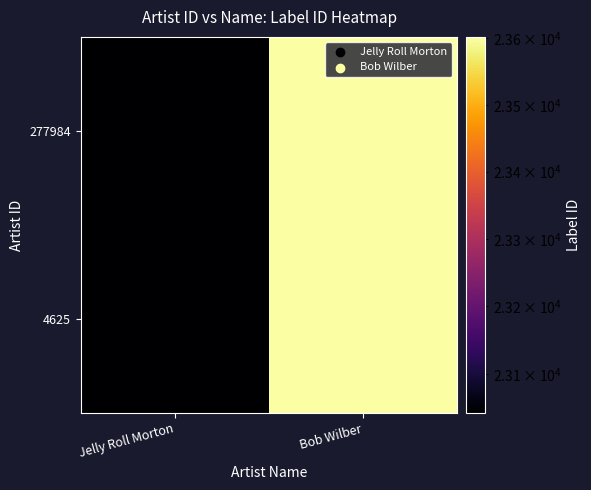

At which category is the sum across all series the highest?

Bob Wilber